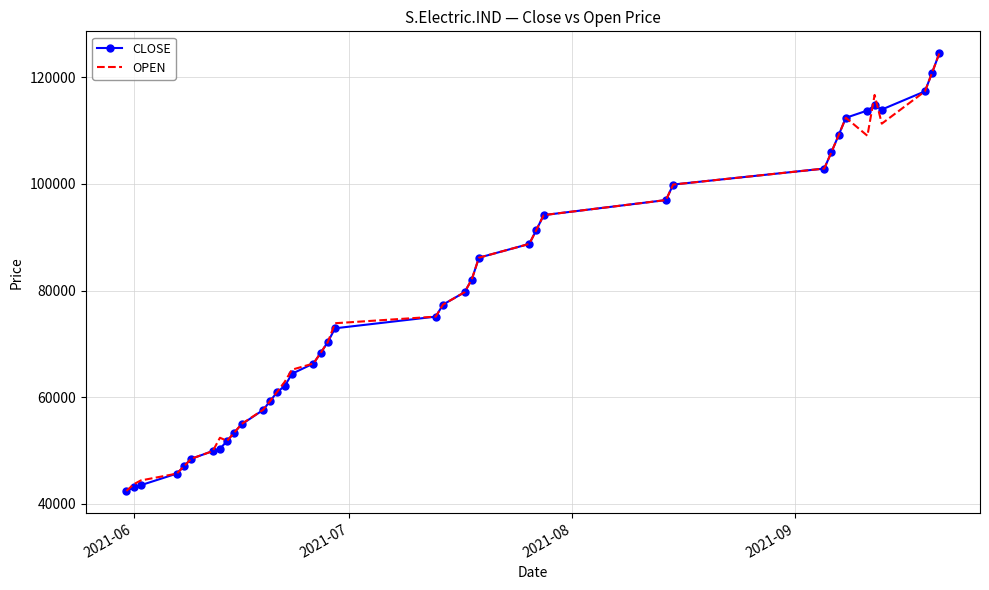

What is the minimum value for OPEN?

42404